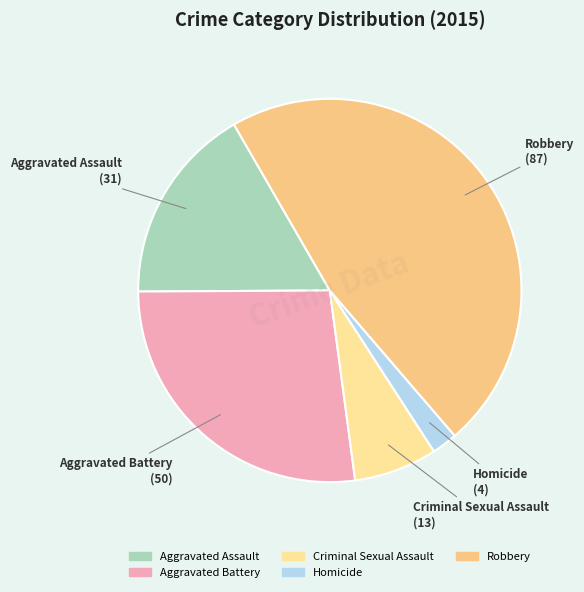

How many segments does this pie chart have?

5